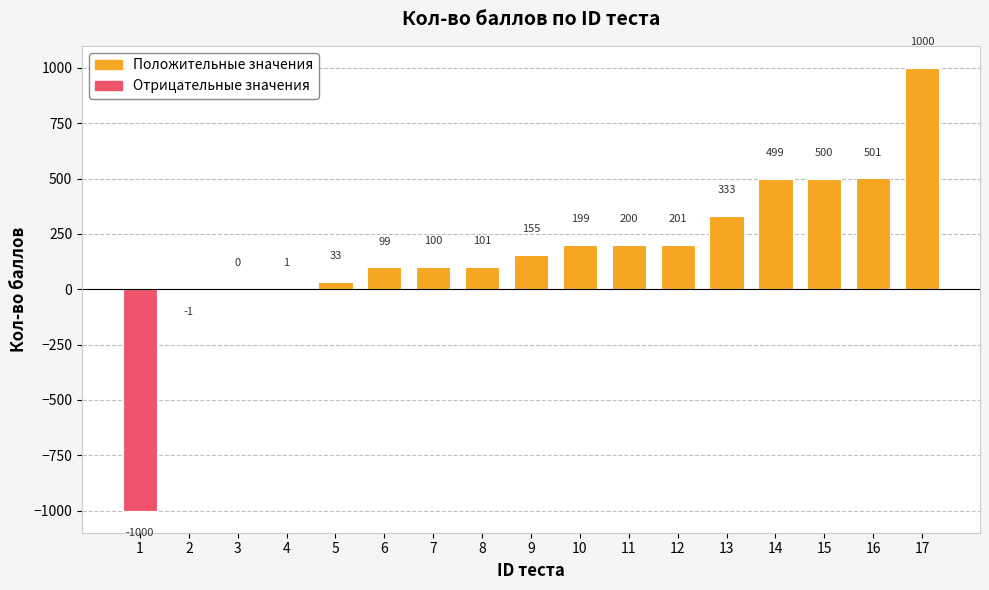

What is the maximum value shown in the chart?

1000